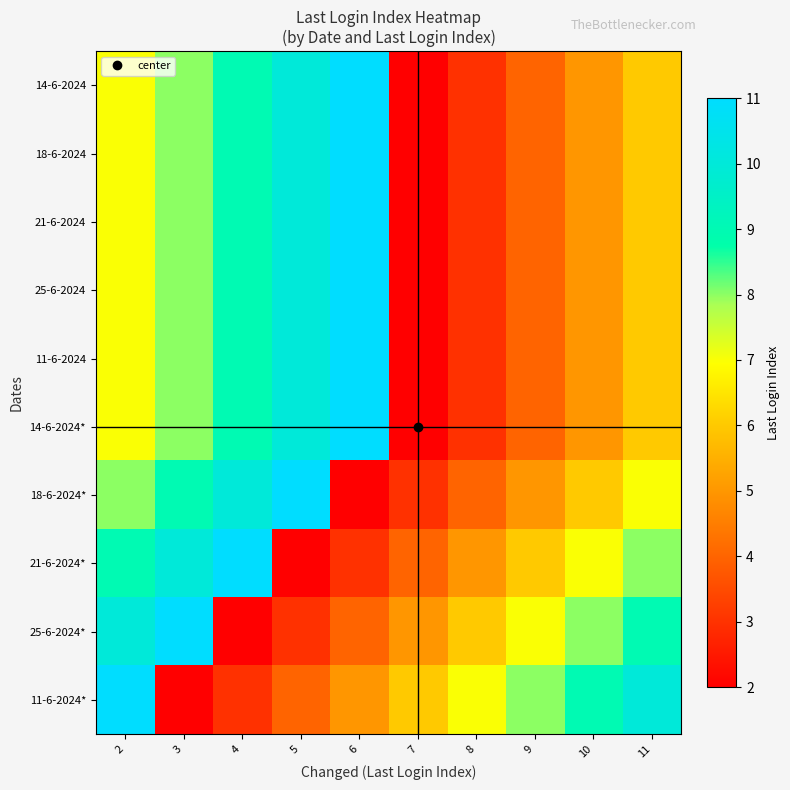

At 4, list the series in order from smallest to largest.

25-6-2024*, 11-6-2024*, 14-6-2024, 18-6-2024, 21-6-2024, 25-6-2024, 11-6-2024, 14-6-2024*, 18-6-2024*, 21-6-2024*